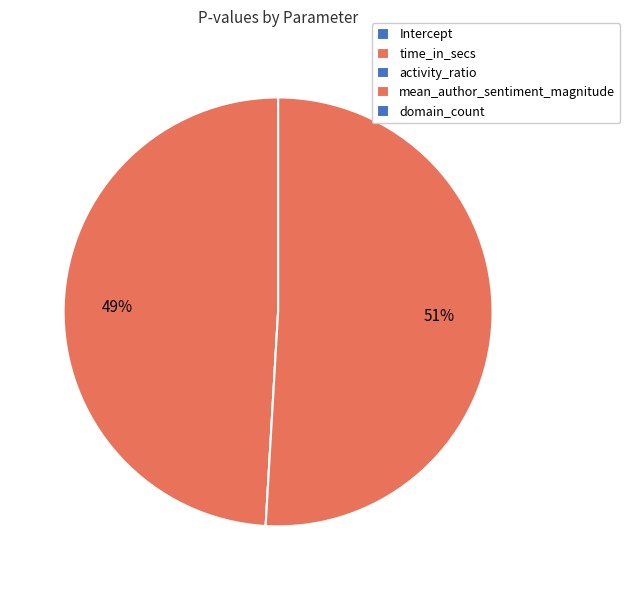

True or false: domain_count accounts for 0% of the total.

True